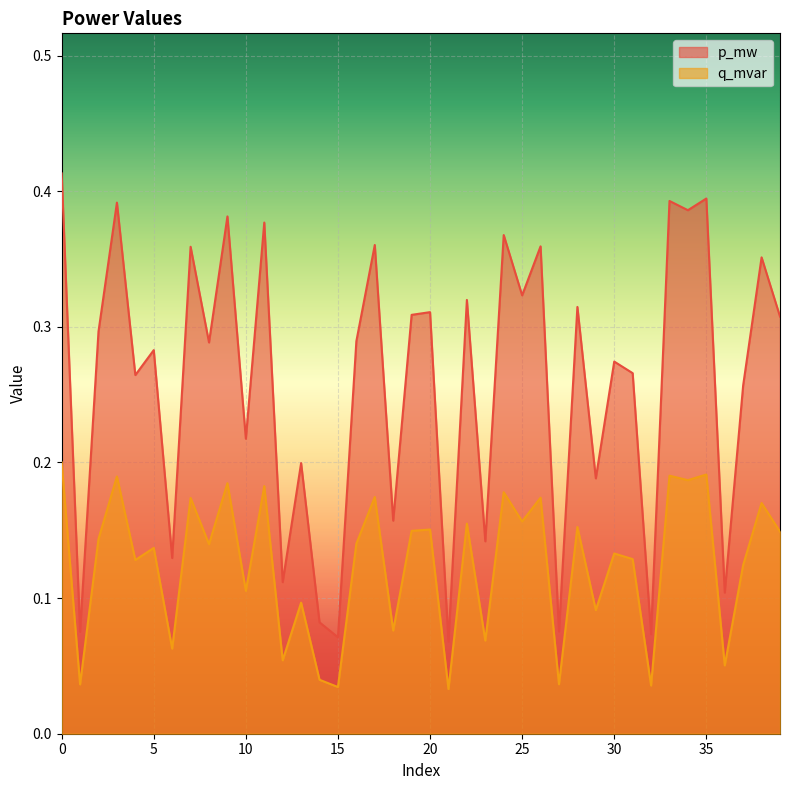

How many series are shown in this chart?

2